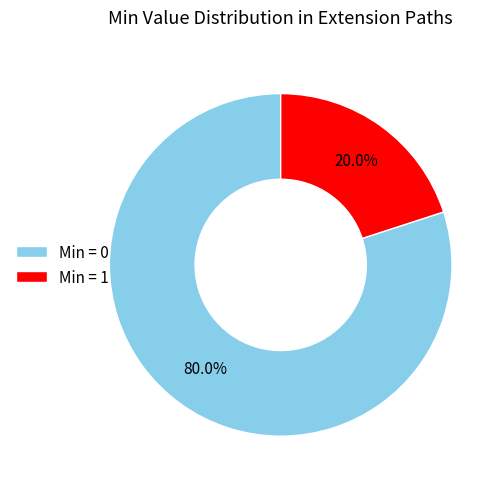

To the nearest percent, what is the average slice percentage?

50%